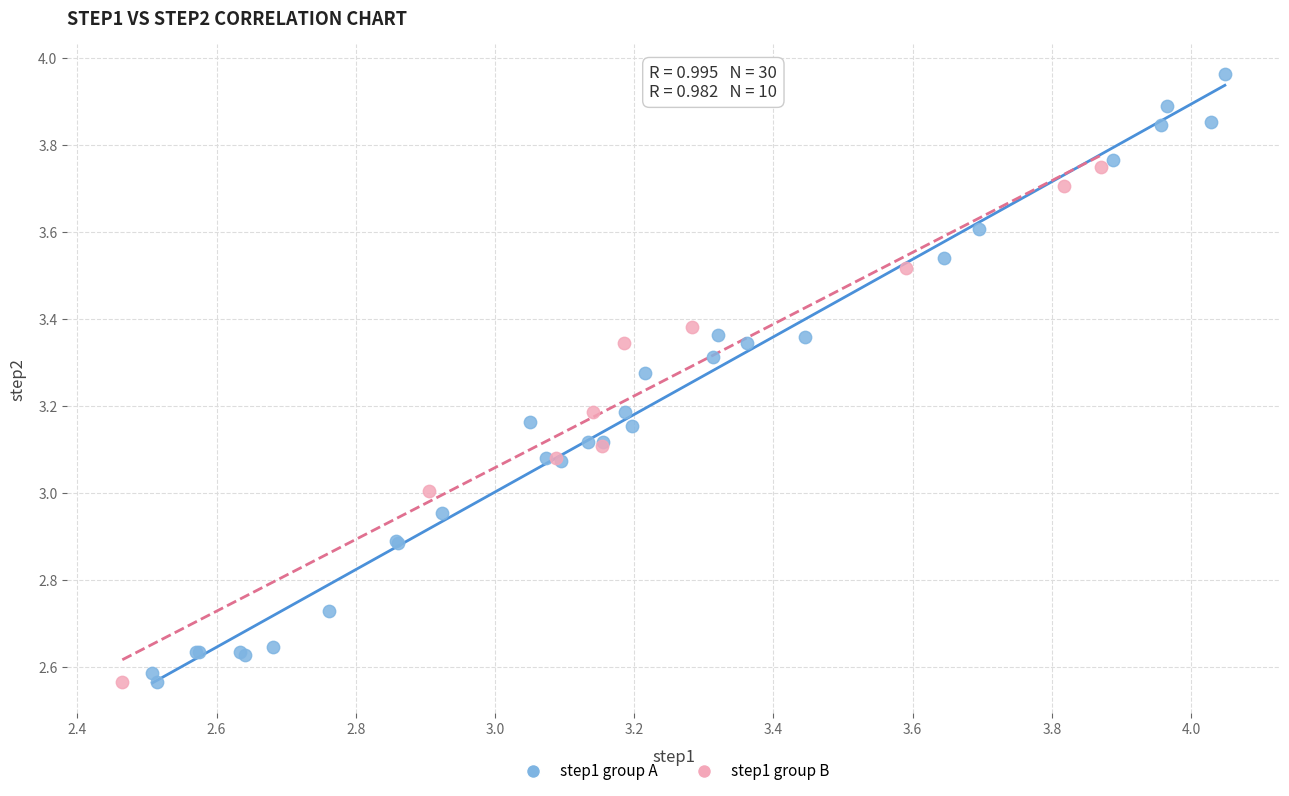

Which series has the widest spread of Y values?

step1 group A